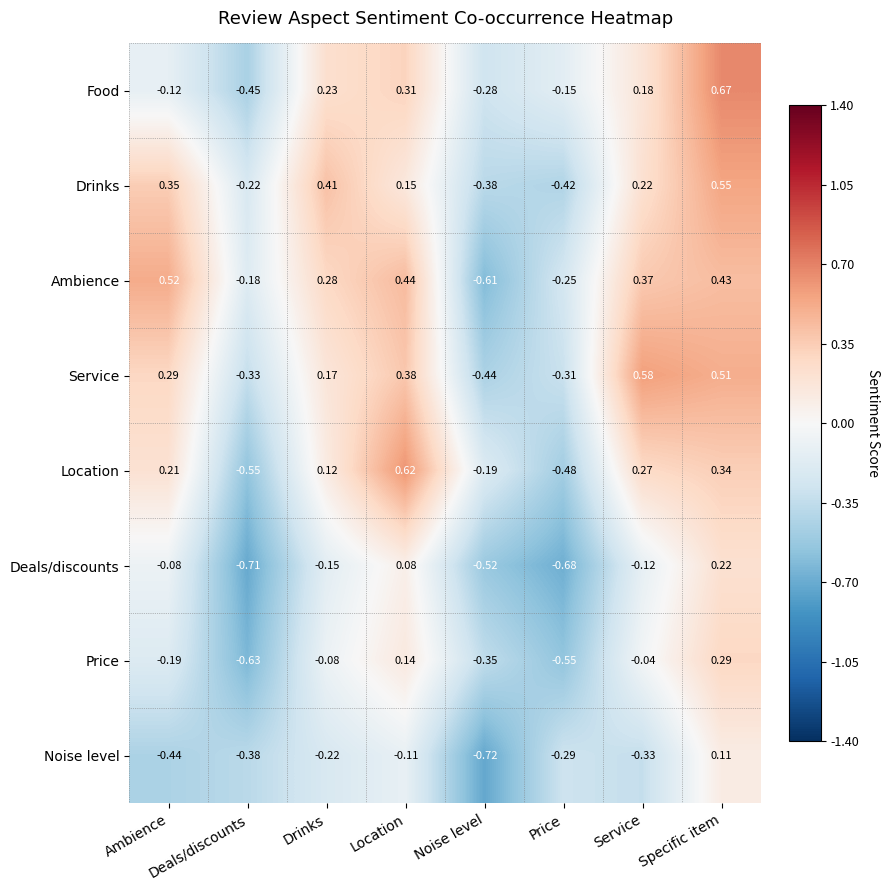

At which label does Food first exceed 0?

Drinks